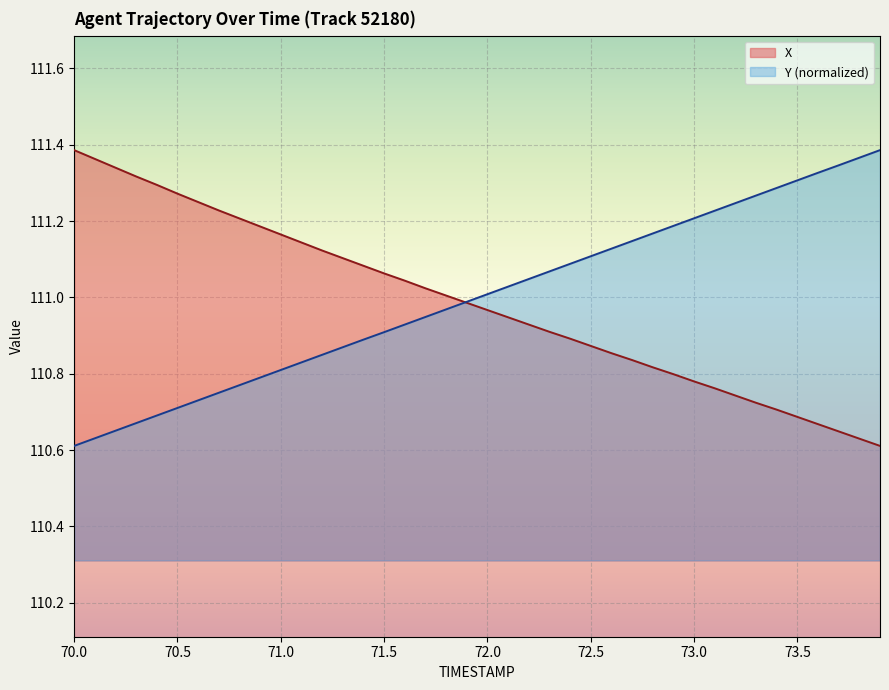

True or false: X and Y cross at least once.

True